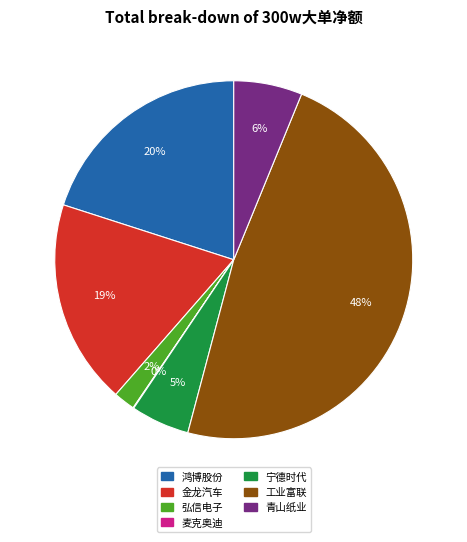

Which category has the biggest portion of the pie?

工业富联